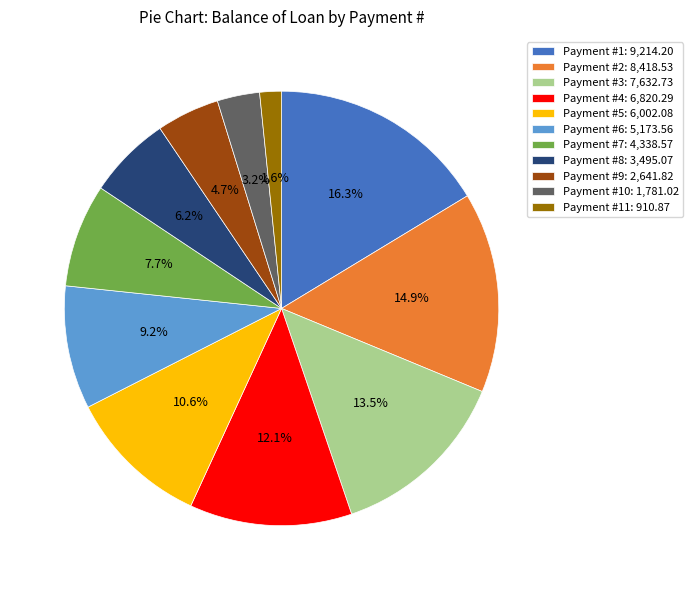

Is there a majority slice in this chart?

No